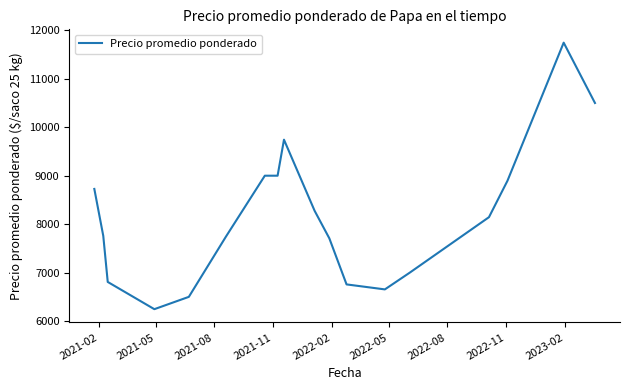

What is the difference between the maximum and minimum values?

5499